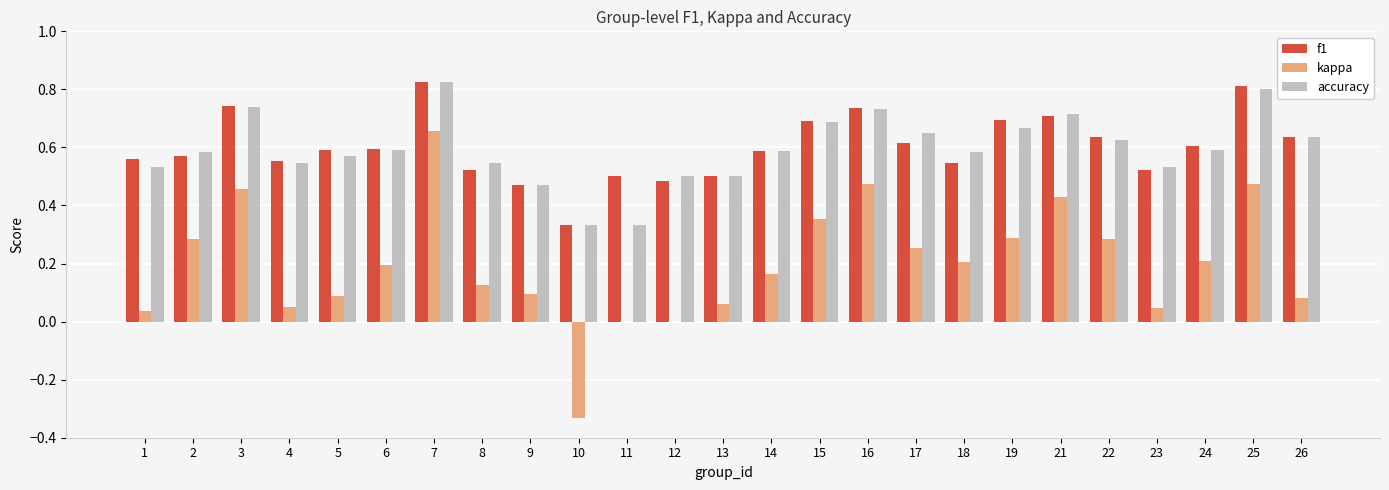

What is the total value across all series at 8?

1.2